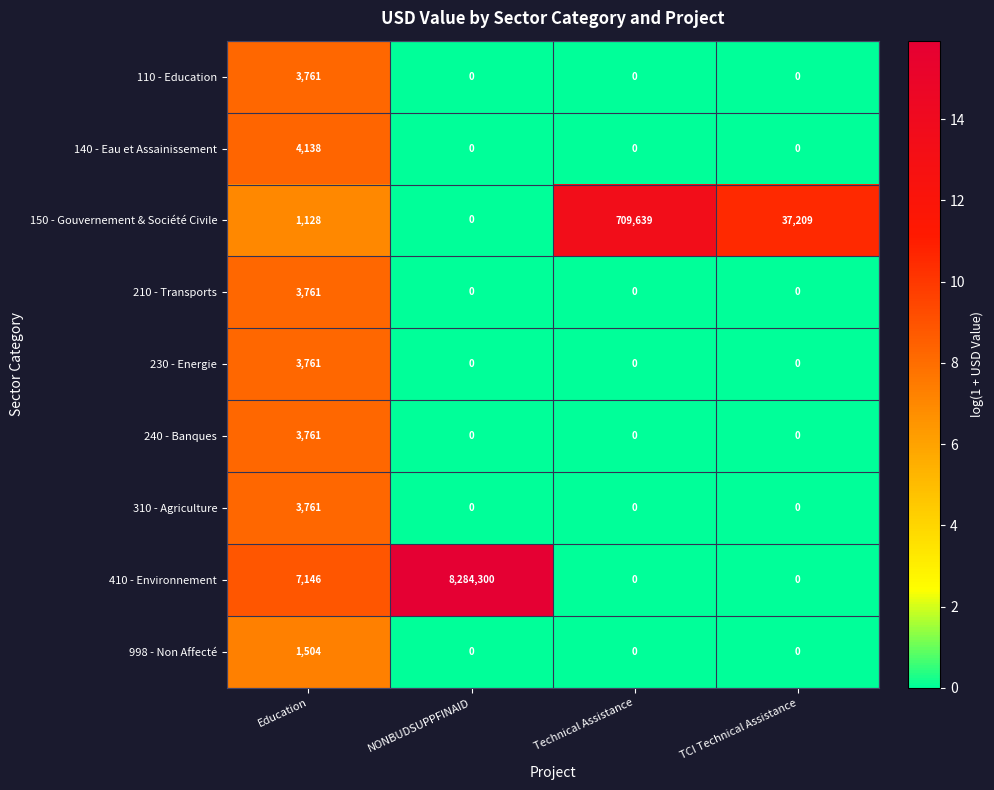

Which series has the largest range (max minus min)?

410 - Environnement